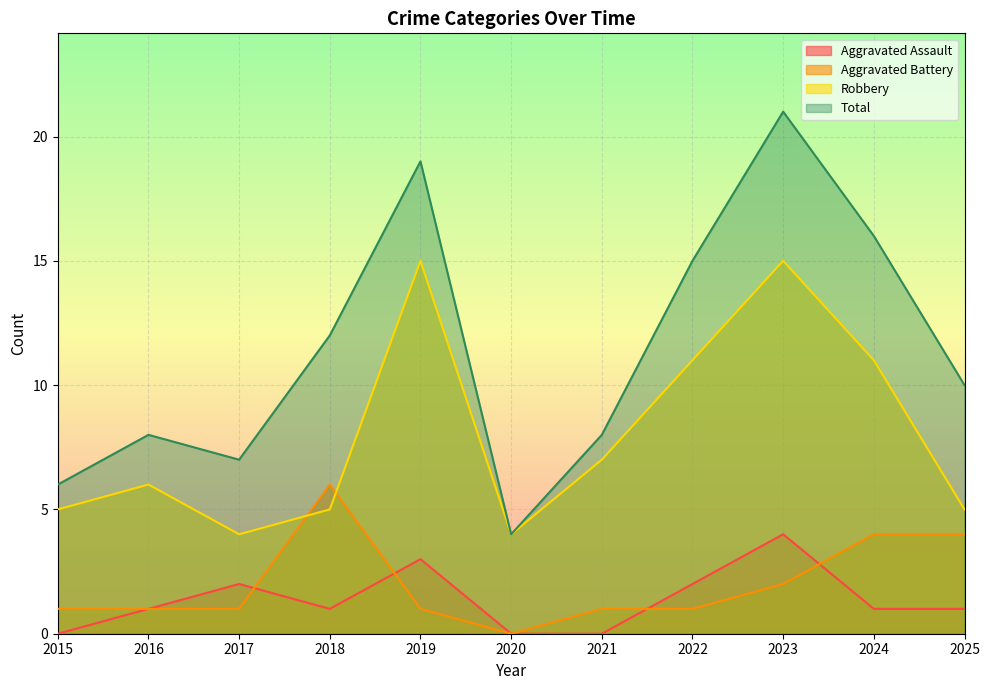

Where is Aggravated Assault nearest to the value 2?

2017